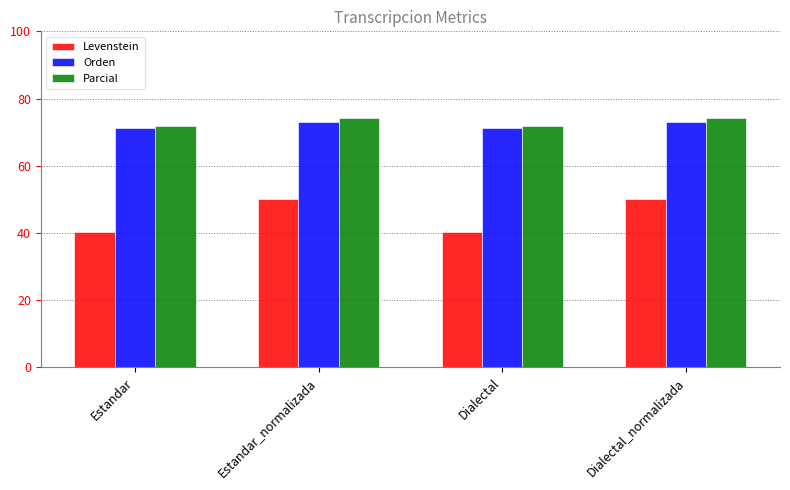

What is the difference between the highest and lowest values at Estandar_normalizada?

24.2